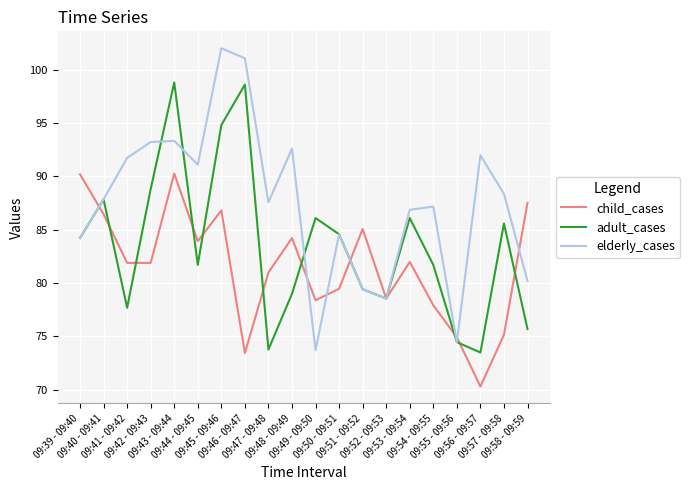

What is the difference between the highest and lowest values at 09:50 - 09:51?

5.1